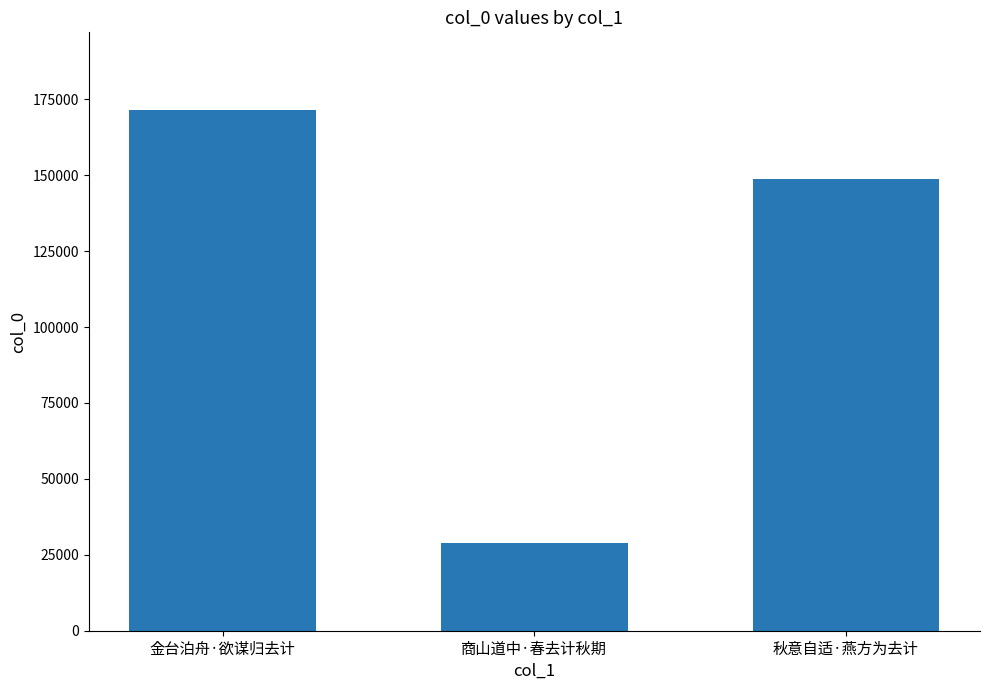

How many values are below 148578?

1